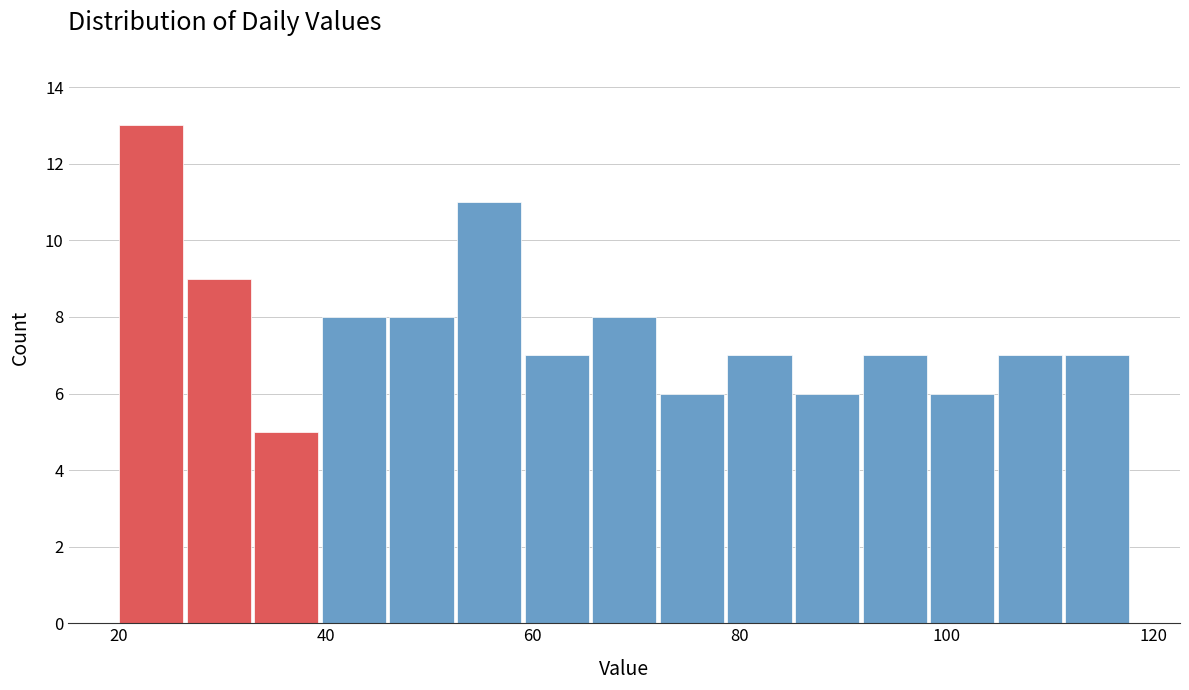

Read against the x-axis, roughly where is the centre of the tallest bar?

24